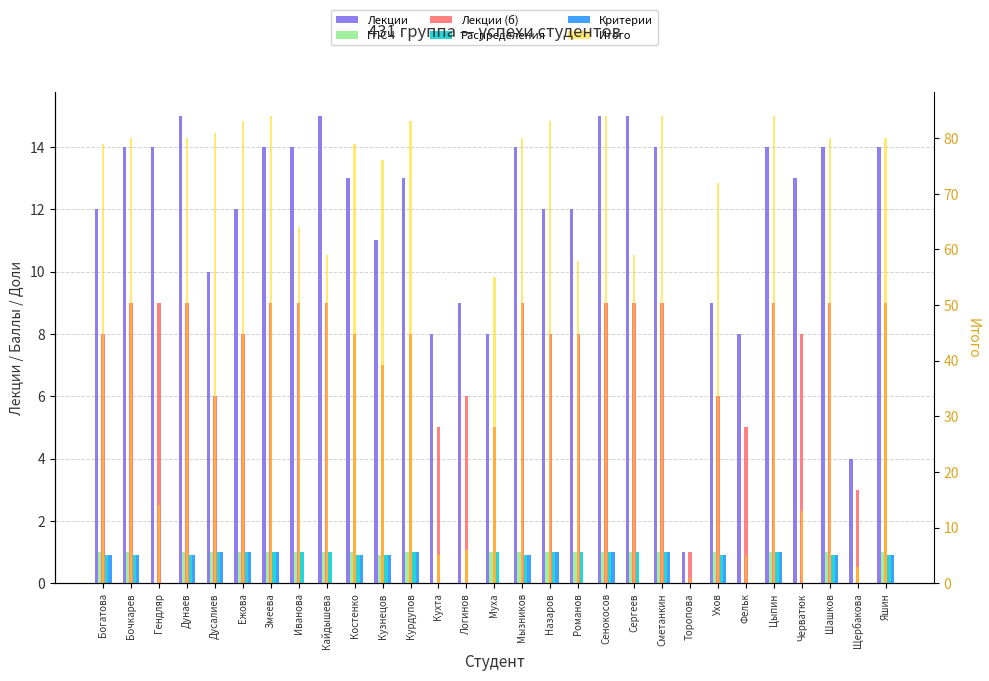

How many bars are there in total?

174